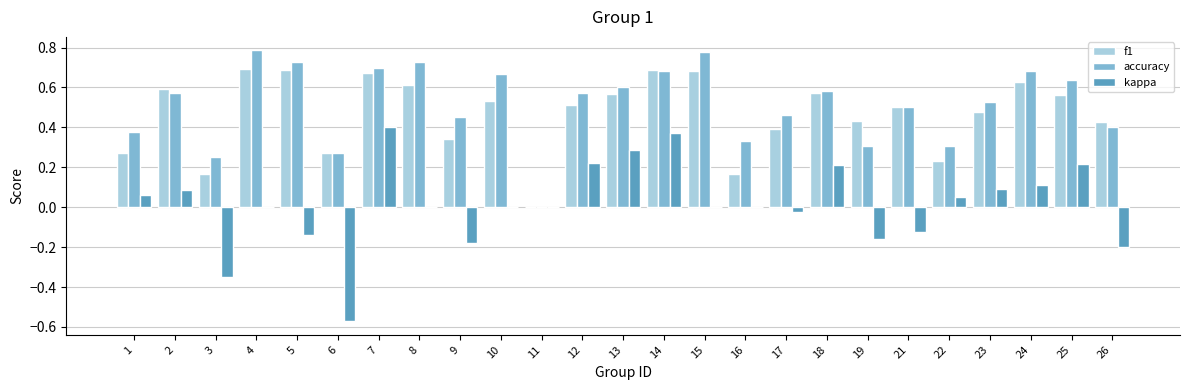

Does the chart contain stacked bars?

No